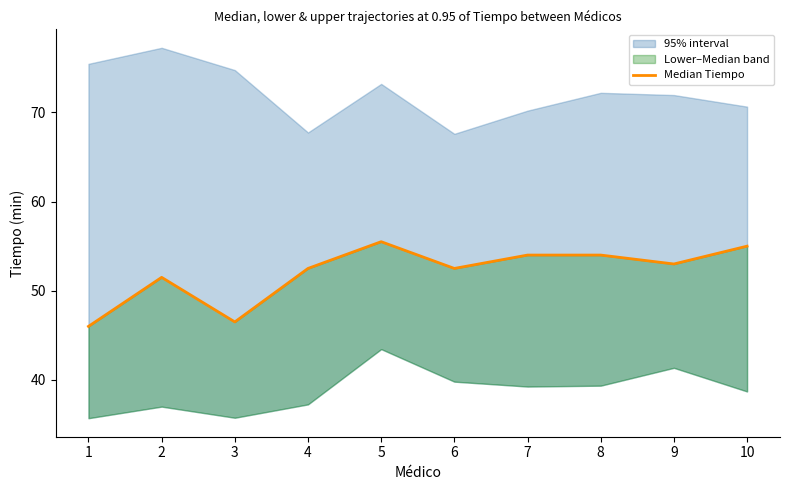

How many data points are above 53?

4